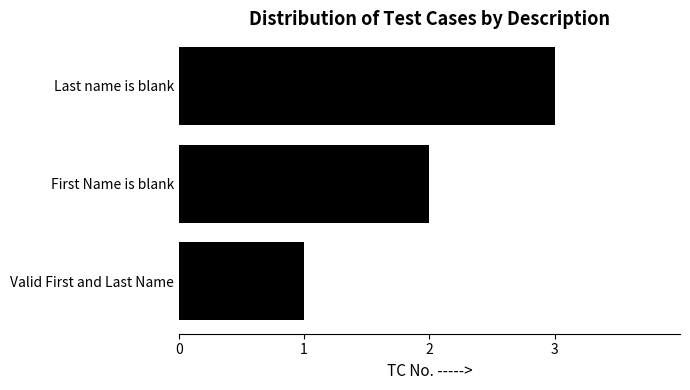

How many categories are shown in the chart?

3